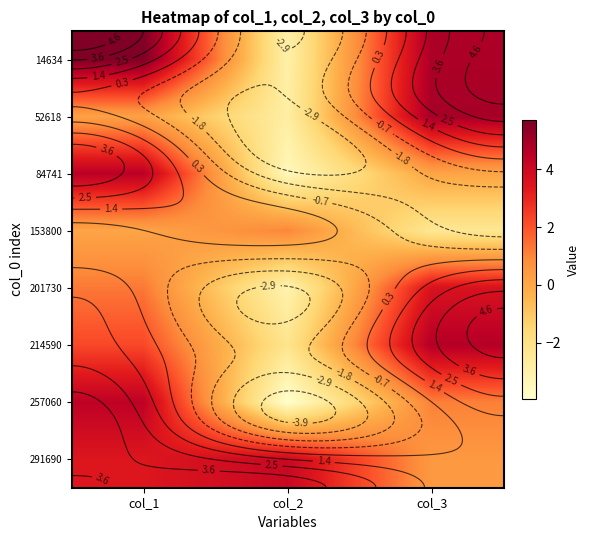

How many data points in 52618 are above 0?

2